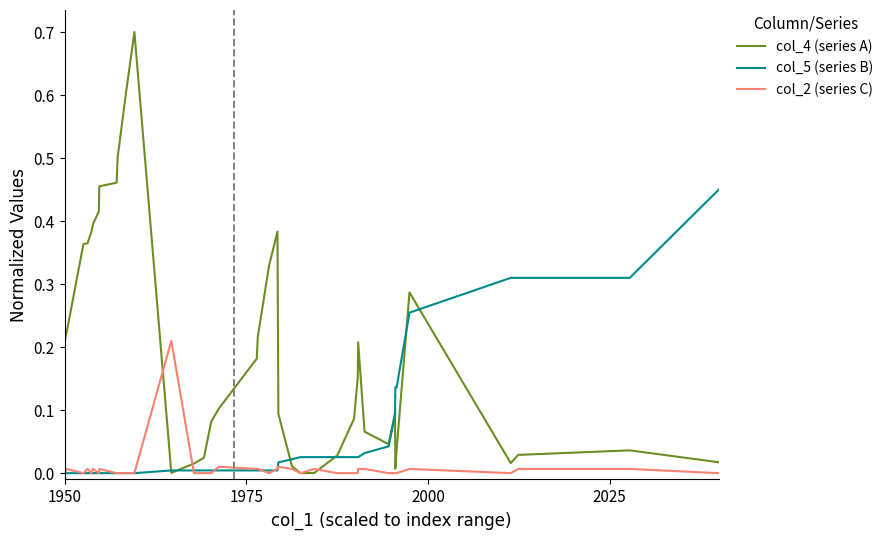

Which series has the widest spread of values?

col_4 (series A)